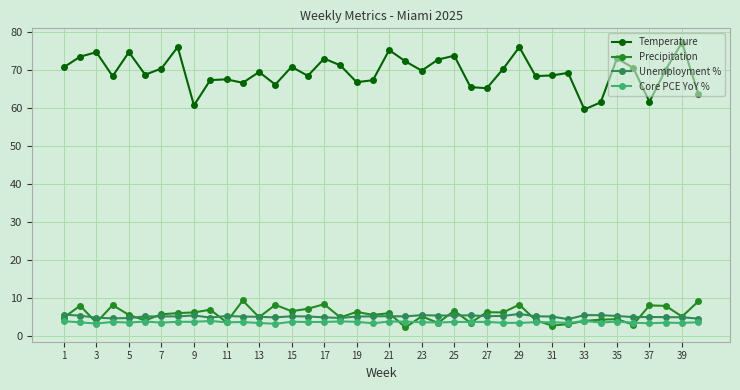

True or false: Precipitation has more than 2 points higher than both neighbors.

True